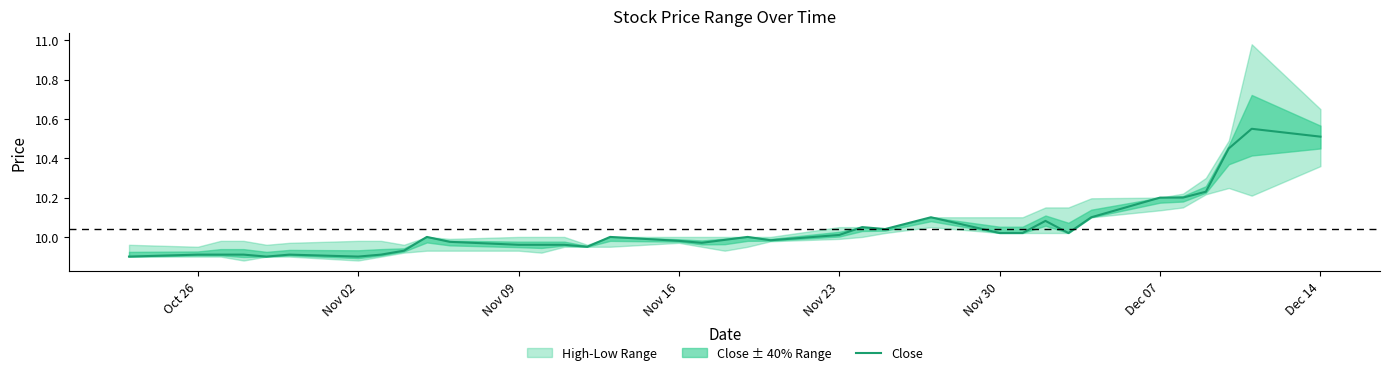

What value does the data have at Dec 14?

10.5